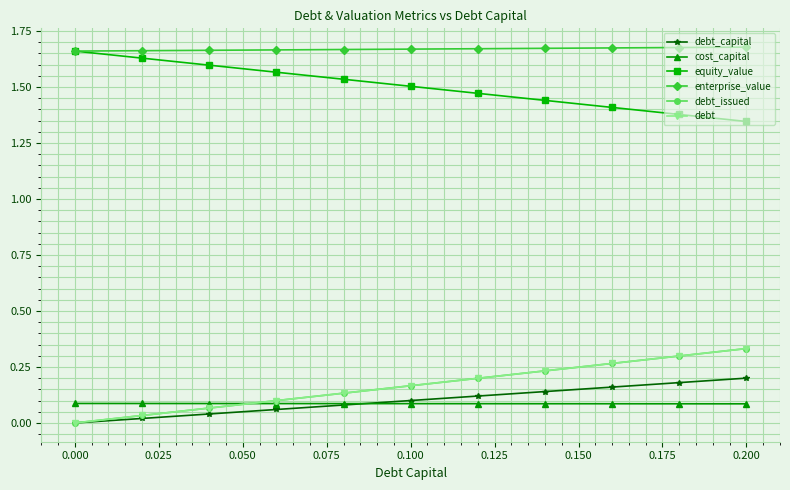

True or false: debt has more than 1 interior local peaks.

False